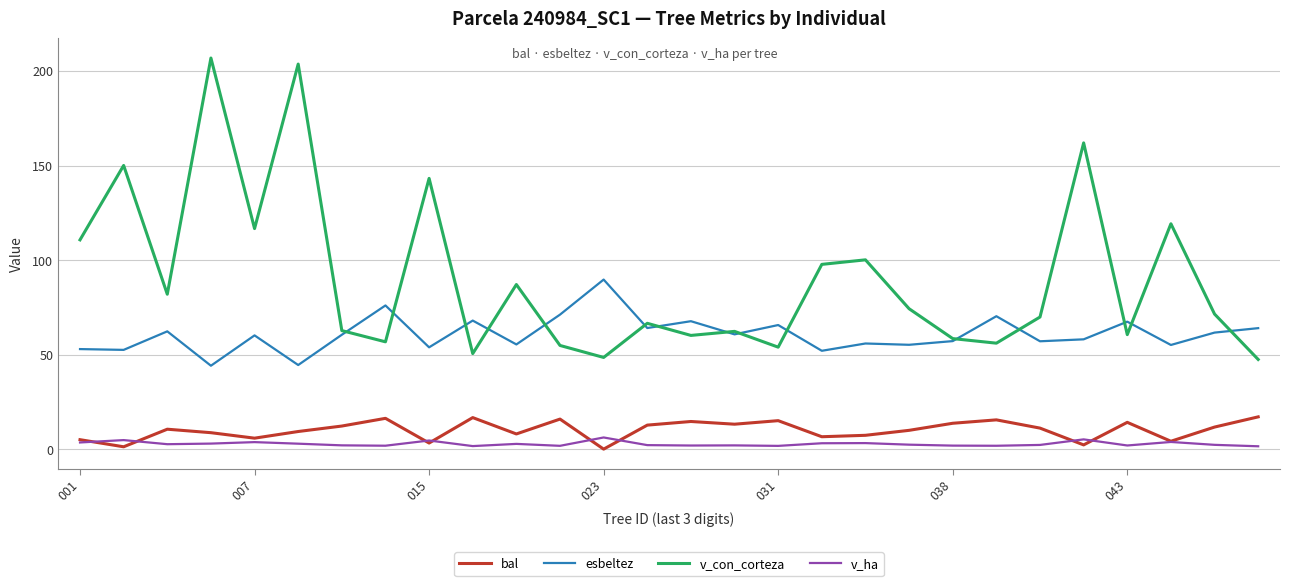

What is the maximum value shown in the chart?

206.9